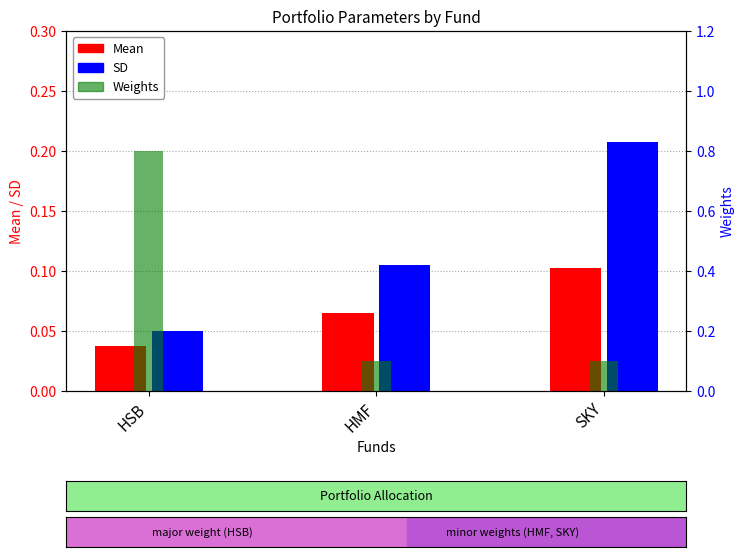

How many groups of bars are there?

3